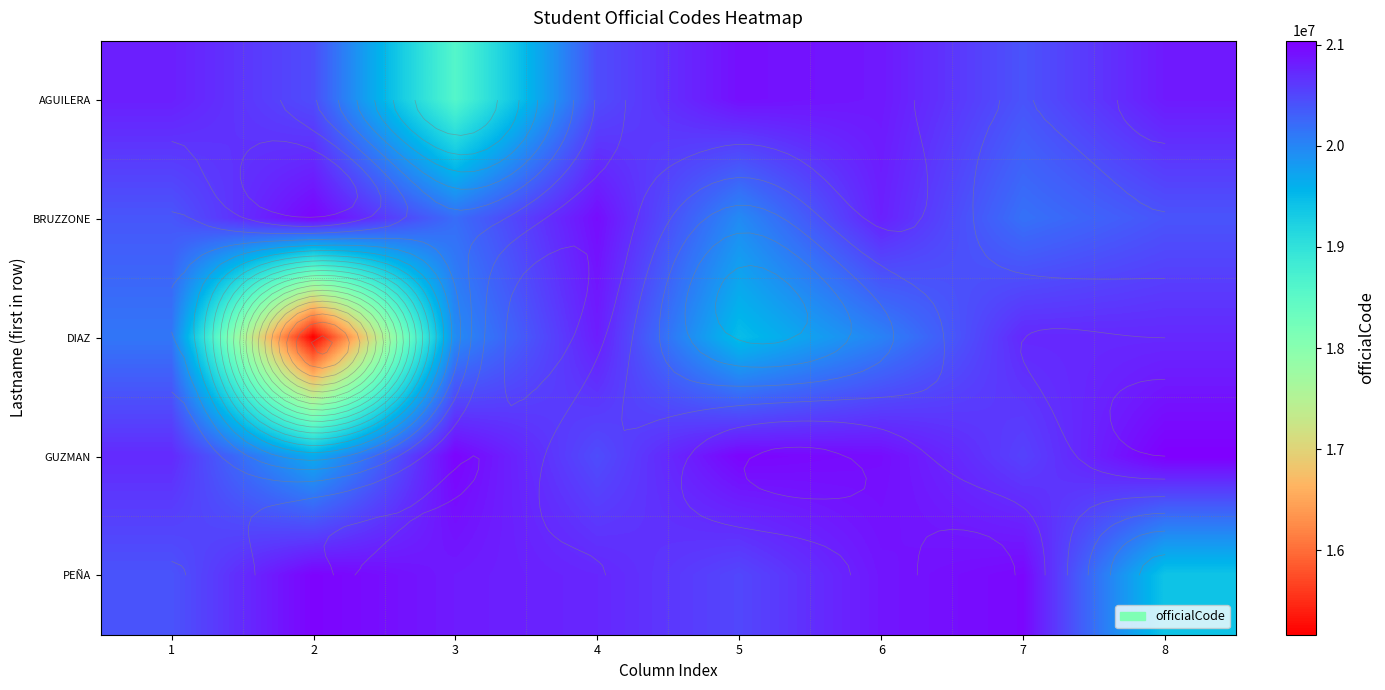

The value of PEÑA at 8 is 29603269. True or false?

False